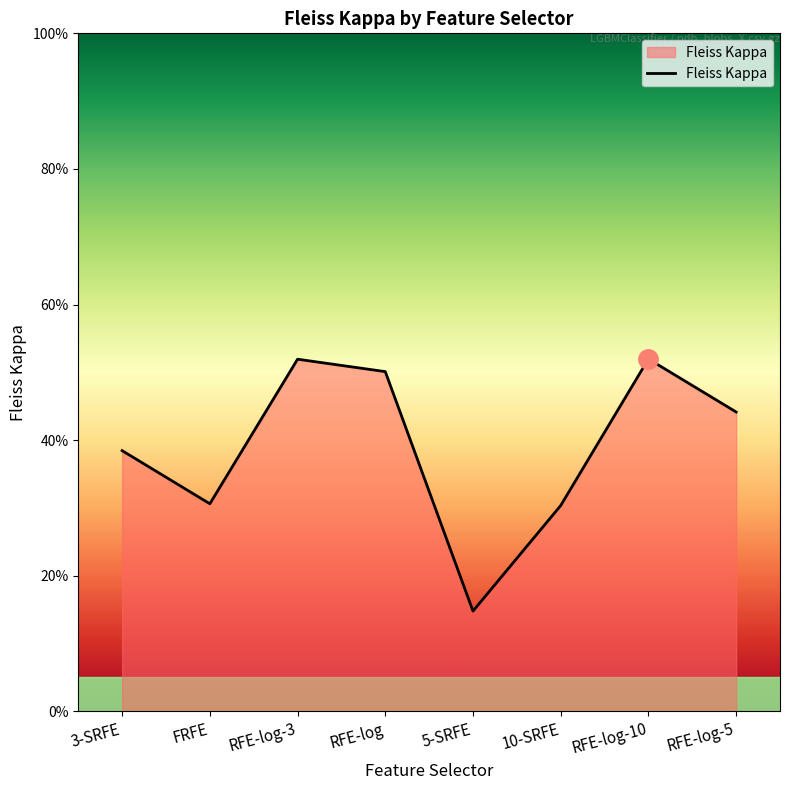

Reading right to left, extract all data points from this chart.

0.4	0.5	0.3	0.1	0.5	0.5	0.3	0.4